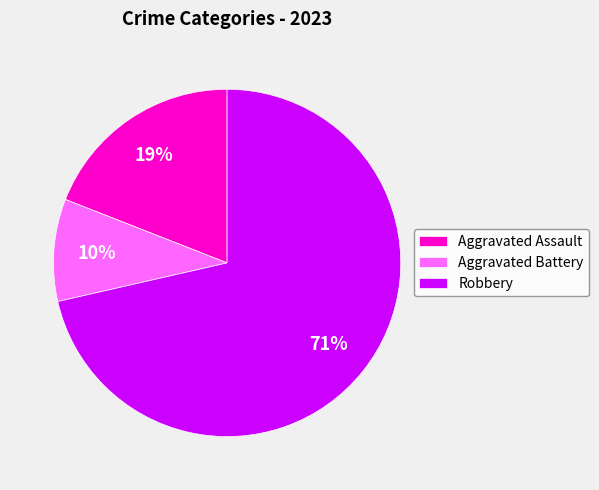

Approximately how many times larger is the value at Aggravated Assault compared to Robbery?

0.3